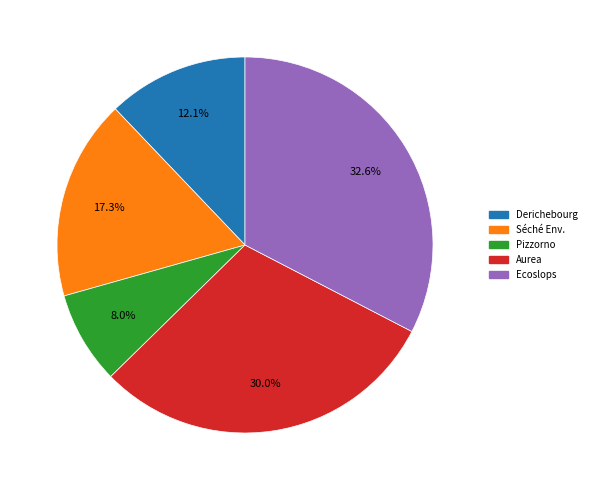

Count the number of slices in the pie.

5